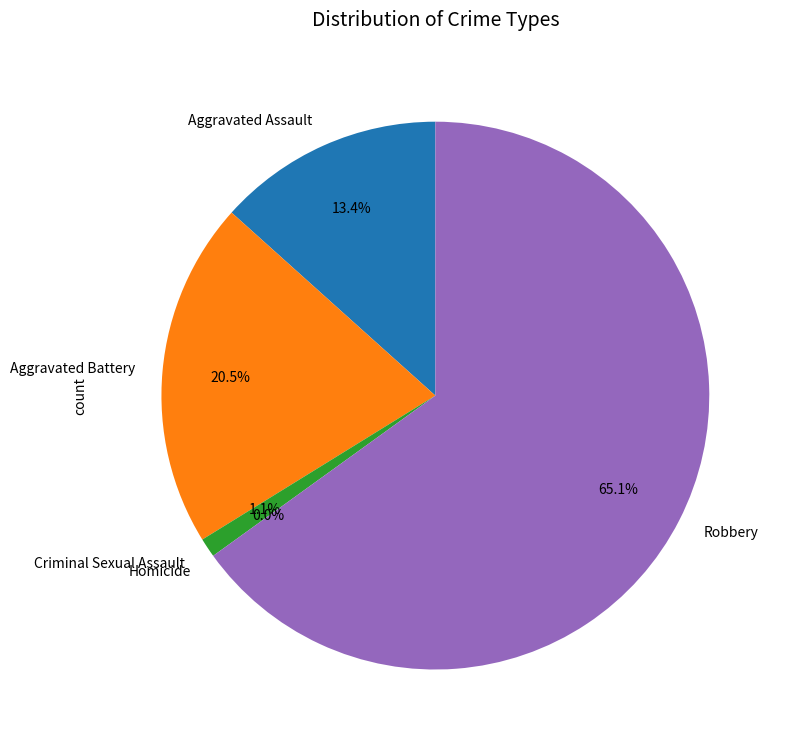

Which category has the smallest portion of the pie?

Homicide